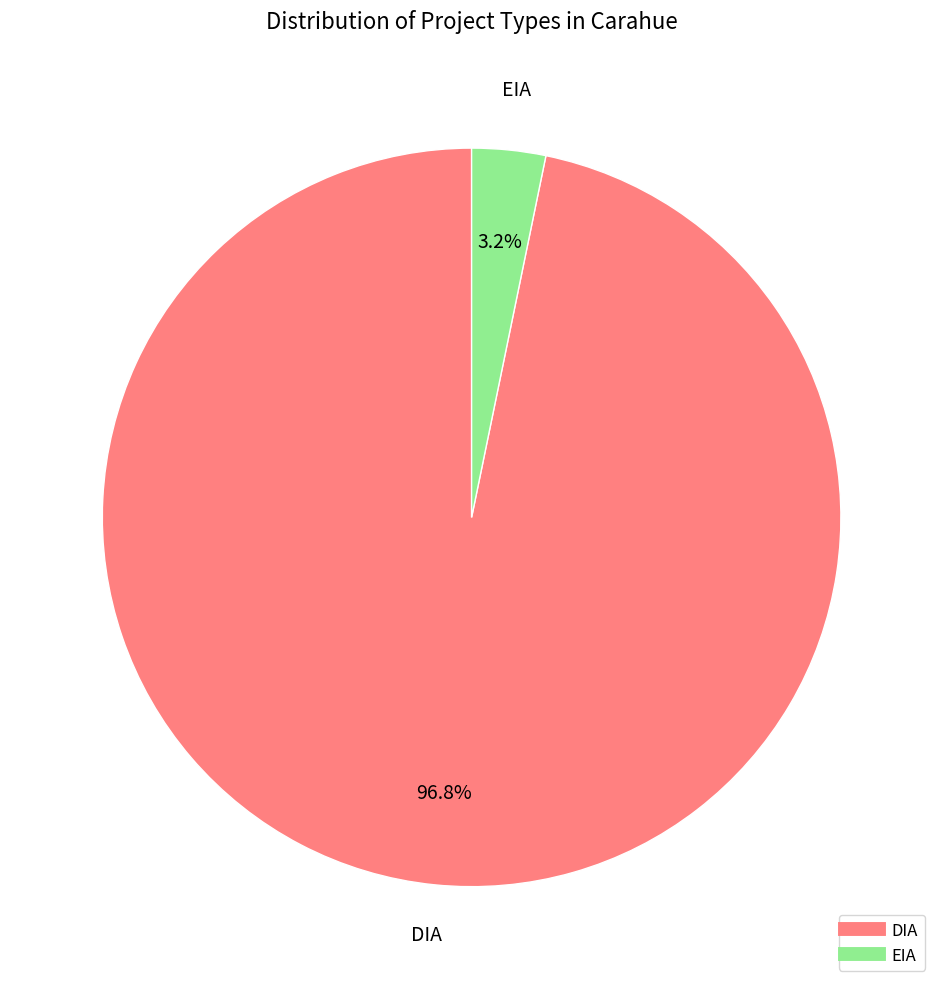

The DIA slice represents 97% of the pie. True or false?

True